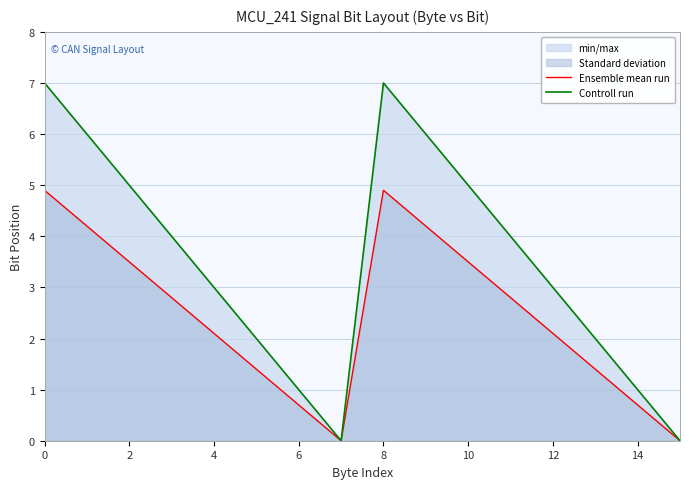

Is the value of Ensemble mean run at 9 greater than the value of Controll run at 9?

No